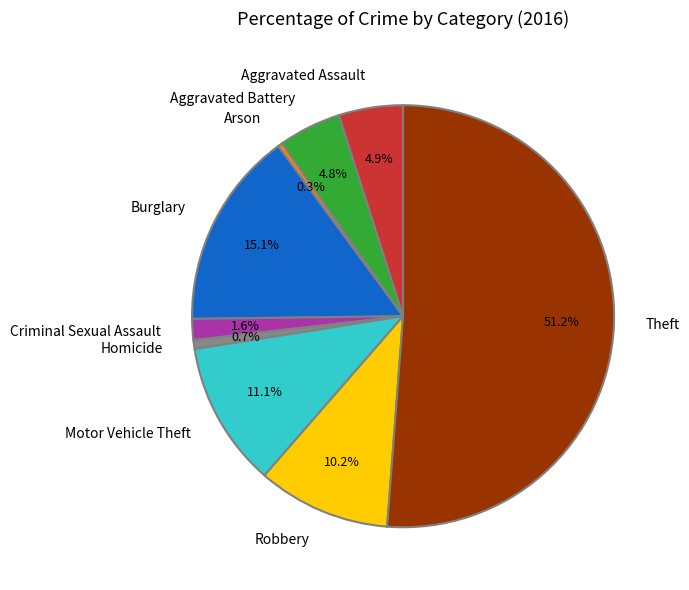

To the nearest percent, what is the average slice percentage?

11%